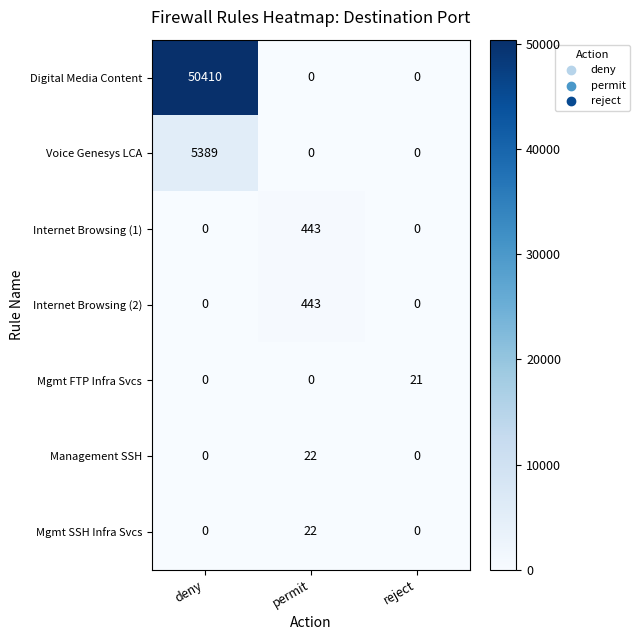

What is the maximum value for Mgmt FTP Infra Svcs?

21